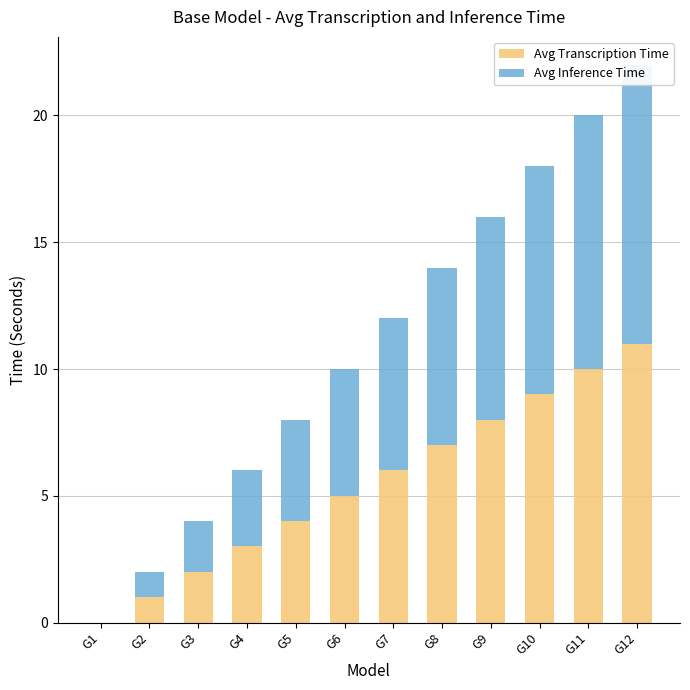

What is the value of the Avg Inference Time bar at the 11th from the left?

10